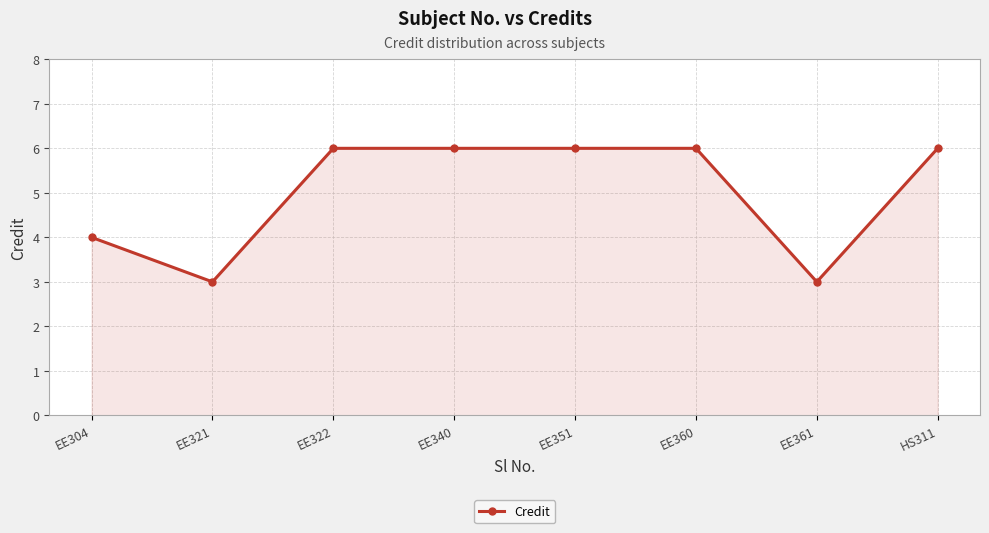

What is the value of the 2nd point from the left?

3